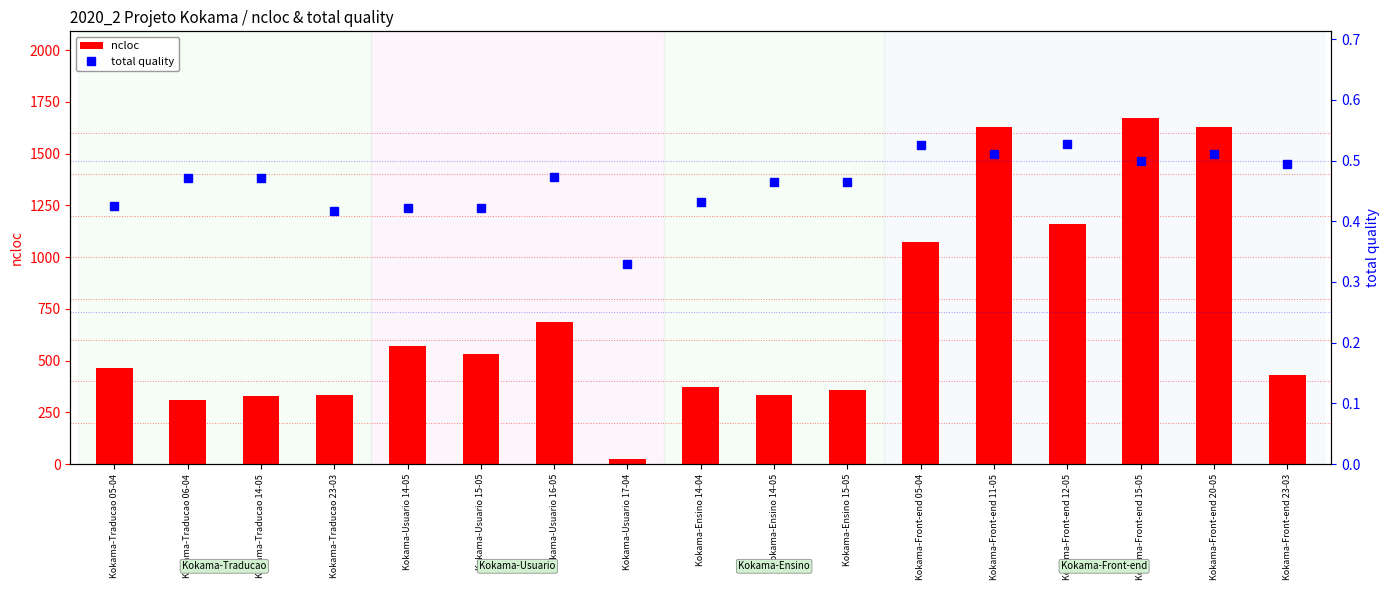

What is the sum of all total quality values?

7.9